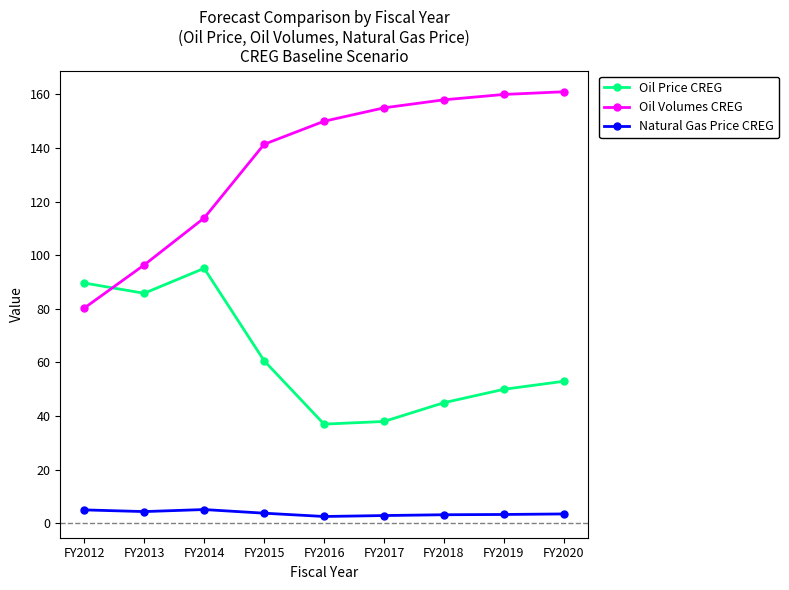

What is the approximate value of Natural Gas Price CREG at FY2019?

3.3